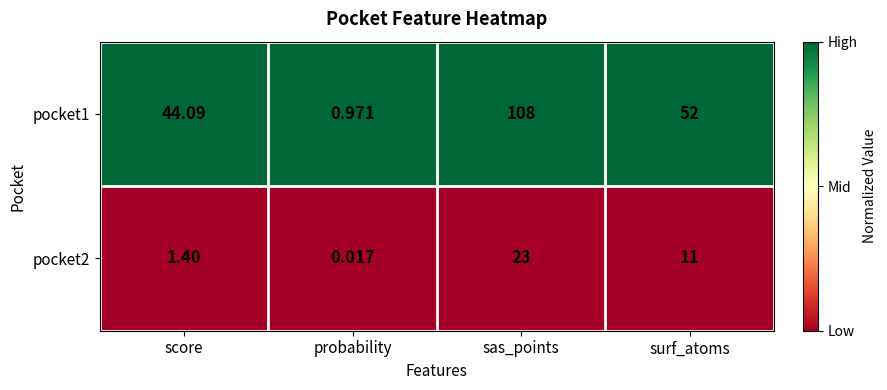

List the labels in order of pocket1 value, largest first.

sas_points, surf_atoms, score, probability